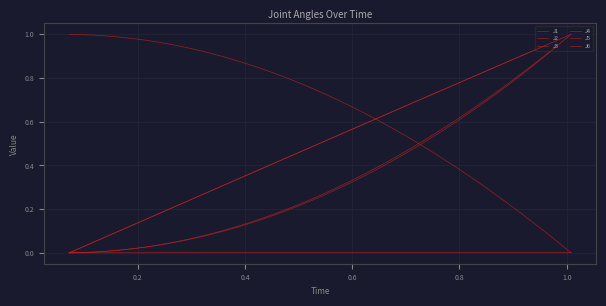

Does the chart display data point markers on the line(s)?

No